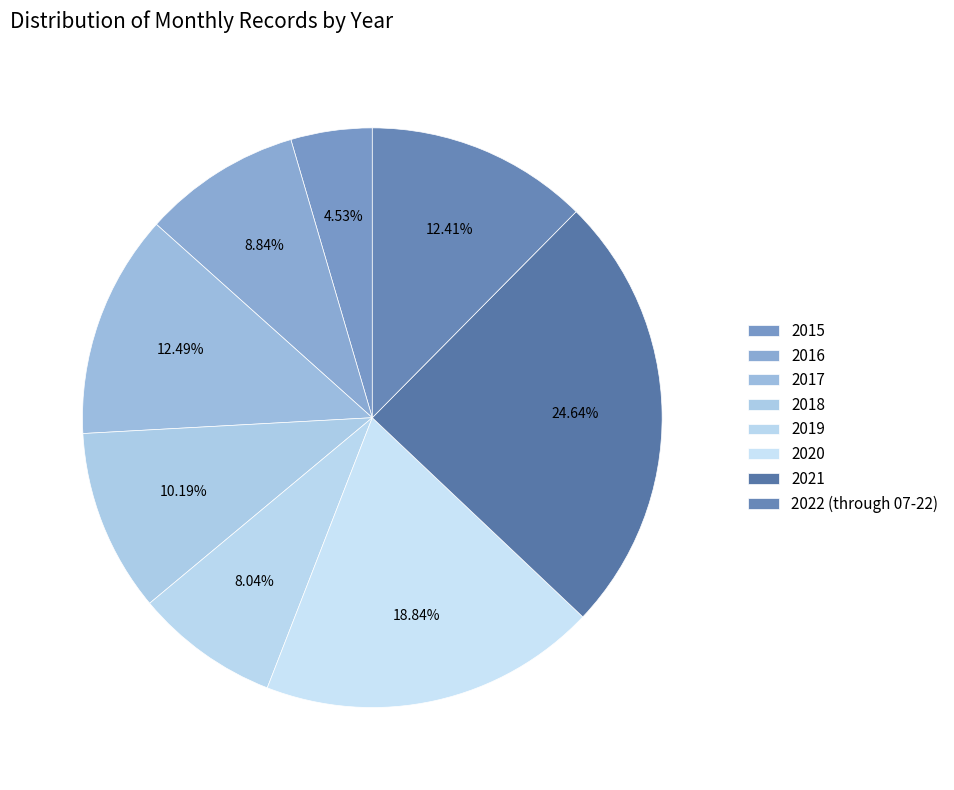

How many slices are in this pie chart?

8